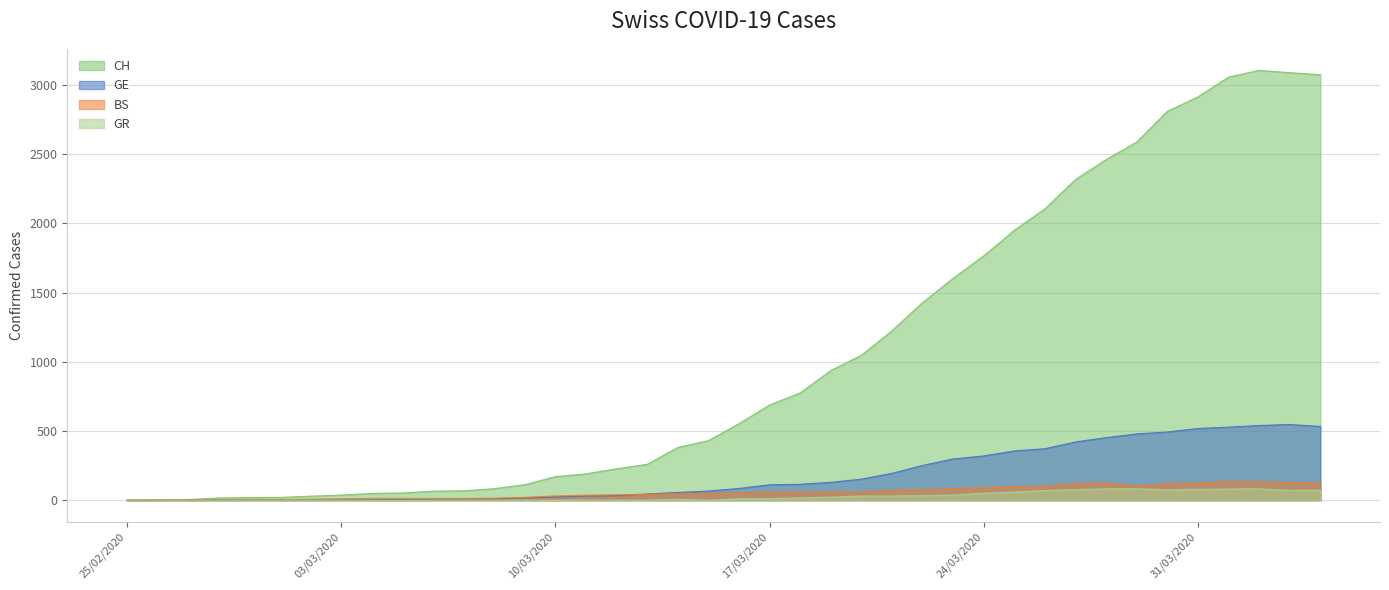

What is the difference between the second highest and second lowest values in the BS series?

129